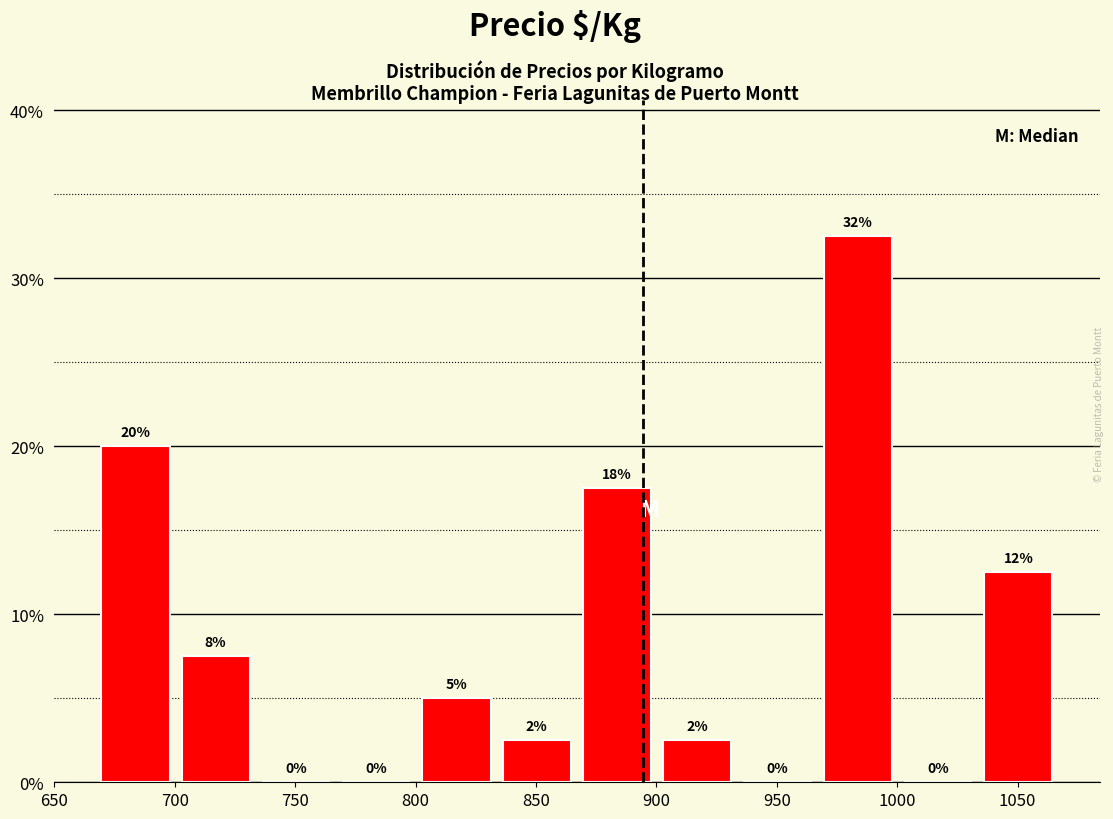

Which range on the x-axis has the tallest bar?

965 to 1000